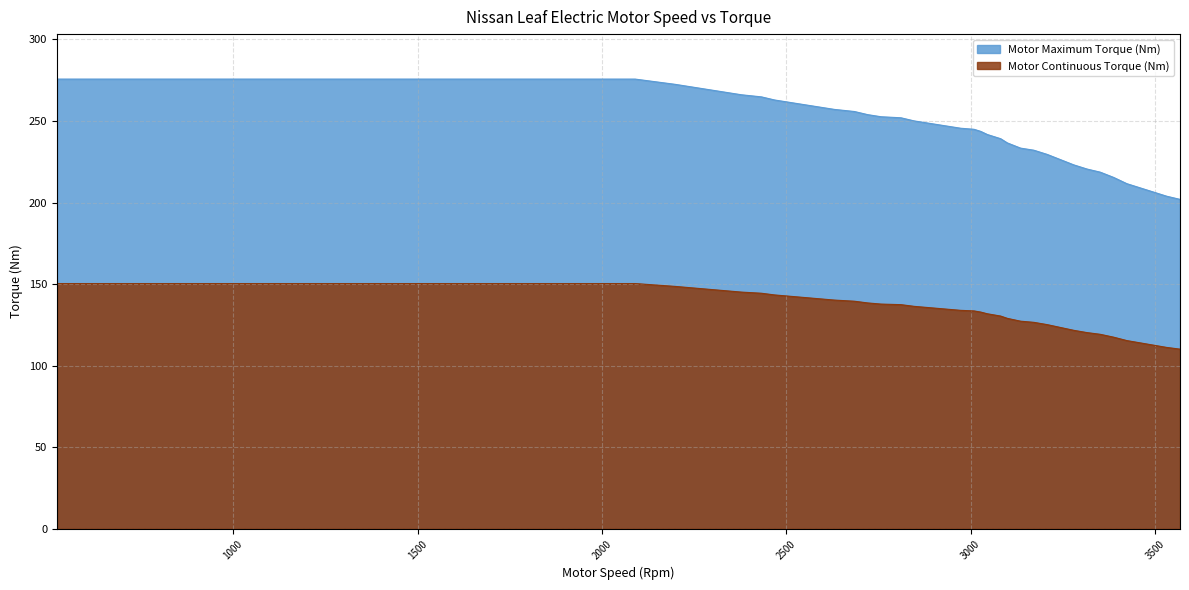

Reading left to right, list all the values displayed in this chart.

Motor Maximum Torque (Nm): 275.6	275.6	275.6	272.4	269.9	267.9	266.0	264.7	262.8	262.2	260.9	258.3	257.1	255.8	253.8	252.6	251.9	250.0	248.7	247.4	245.5	244.9	243.6	241.7	239.1	236.5	233.3	232.1	229.5	226.3	223.1	220.5	218.6	215.4	211.5	209.0	206.4	203.8	201.9
Motor Continuous Torque (Nm): 150.3	150.3	150.3	148.6	147.2	146.1	145.1	144.4	143.3	143.0	142.3	140.9	140.2	139.5	138.4	137.7	137.4	136.3	135.7	135.0	133.9	133.6	132.9	131.8	130.4	129.0	127.3	126.6	125.2	123.4	121.7	120.3	119.2	117.5	115.4	114.0	112.6	111.2	110.1